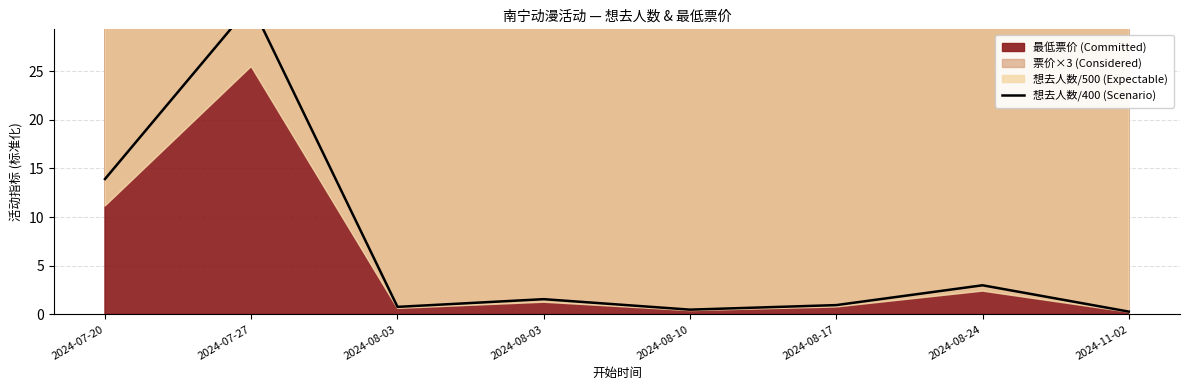

Rank the categories by value from lowest to highest.

2024-11-02, 2024-08-10, 2024-08-03, 2024-08-17, 2024-08-03, 2024-08-24, 2024-07-20, 2024-07-27